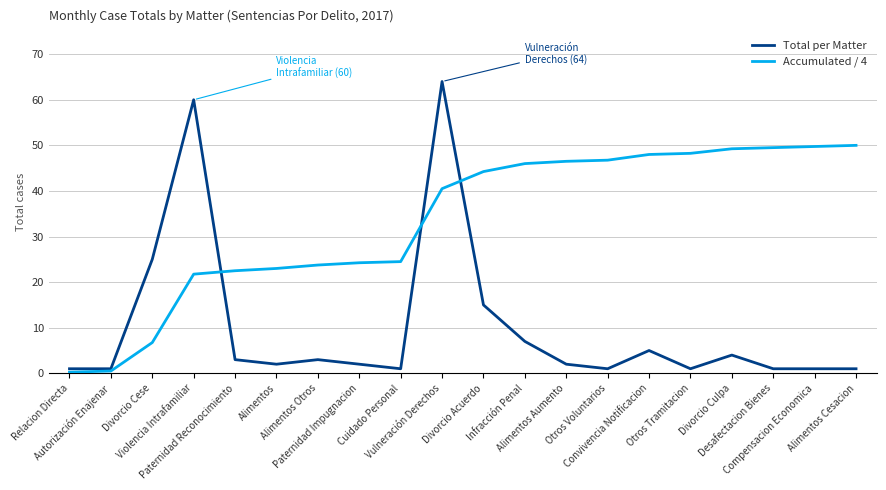

Rank the series by their average value, from highest to lowest.

Accumulated / 4, Total per Matter